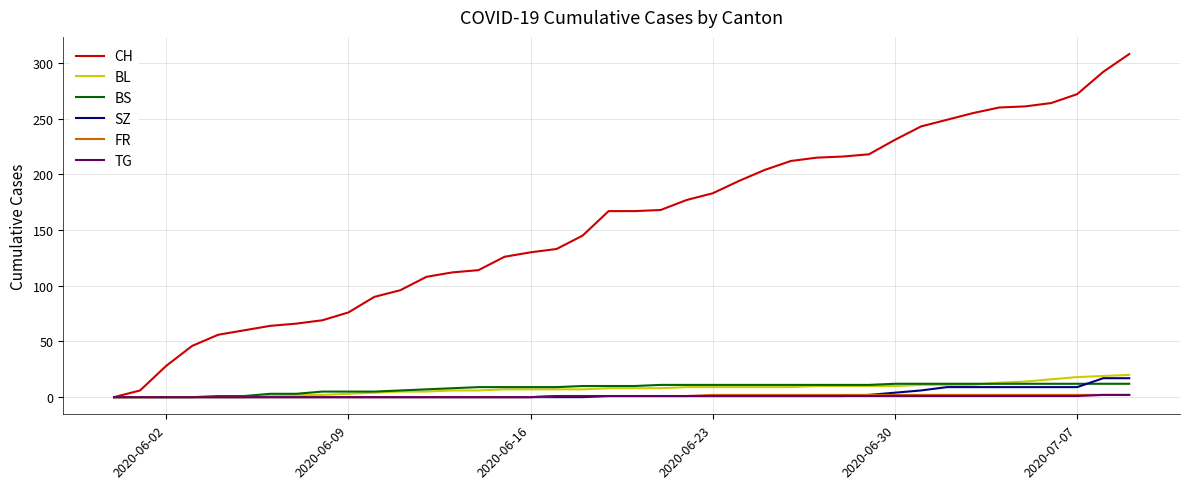

Which series has the largest range (max minus min)?

CH